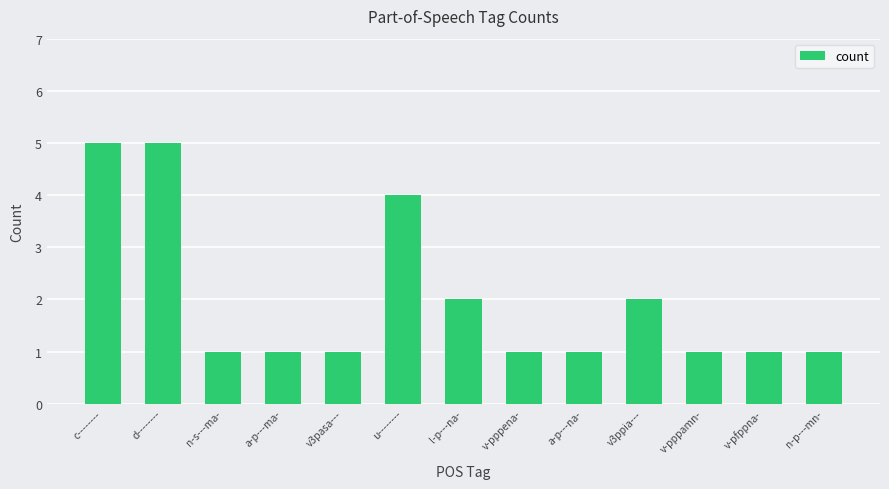

How many data points does each series have?

13